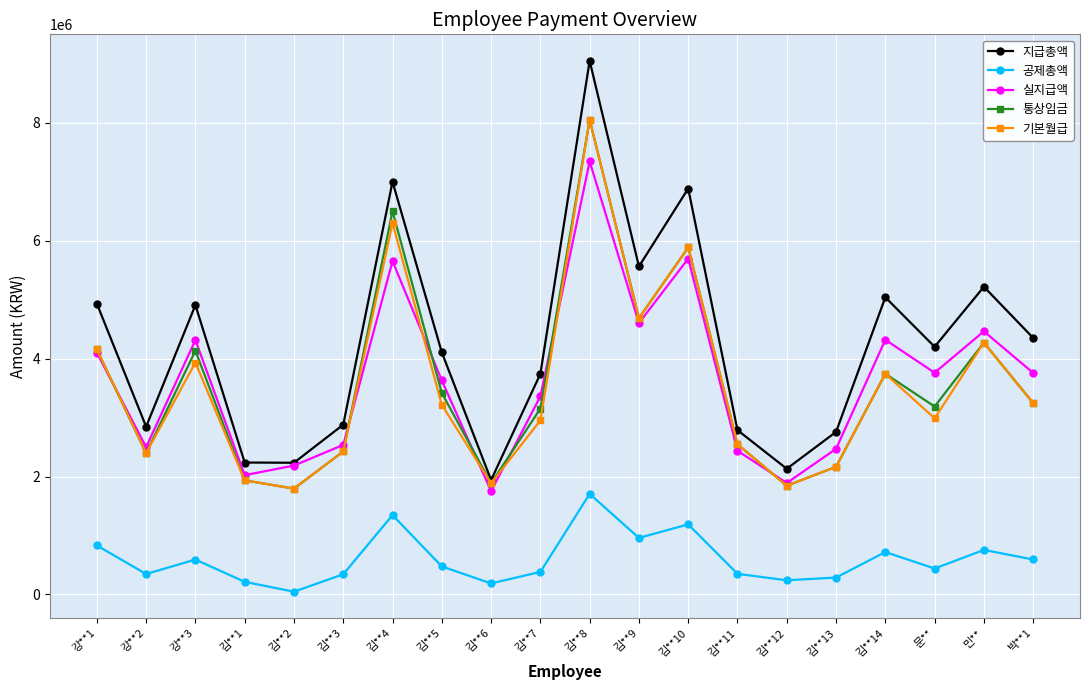

How many categories are shown in the chart?

20